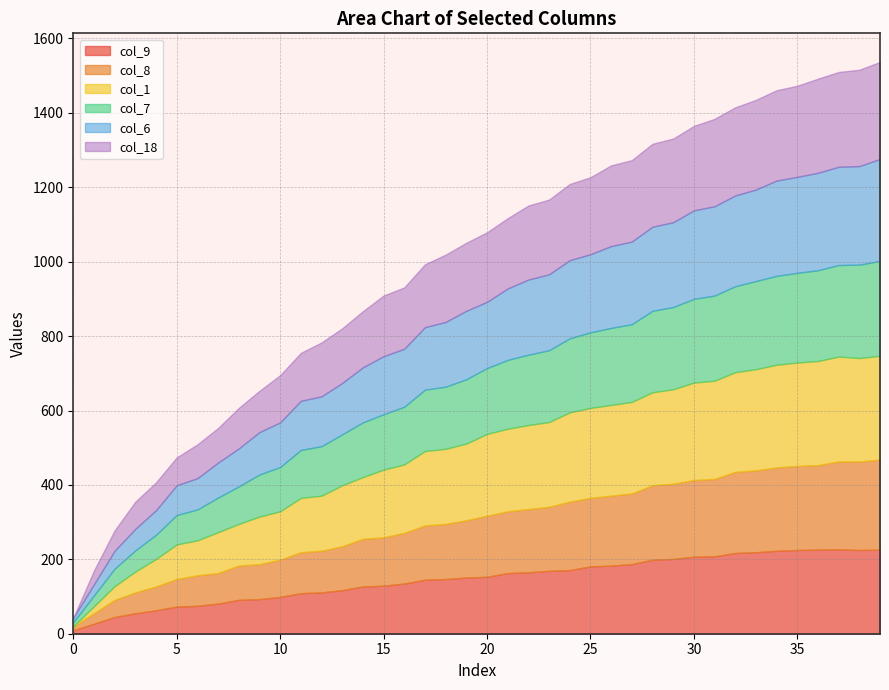

True or false: col_1 and col_8 intersect in this chart.

False